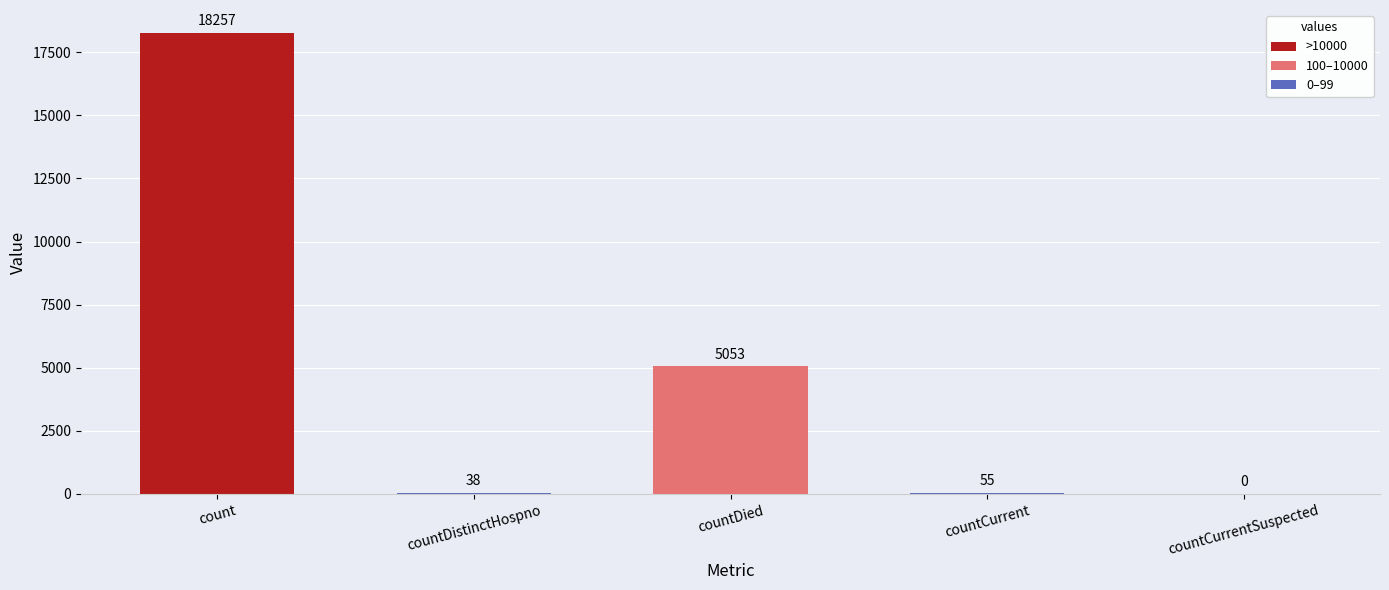

What is the maximum value shown in the chart?

18257